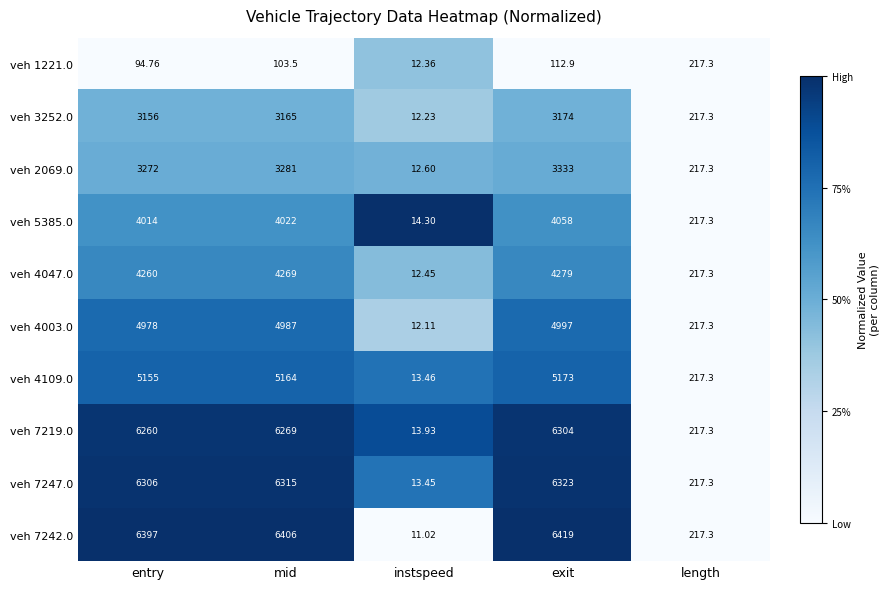

Is the value of veh 7247.0 at entry greater than the value of veh 7219.0 at mid?

Yes